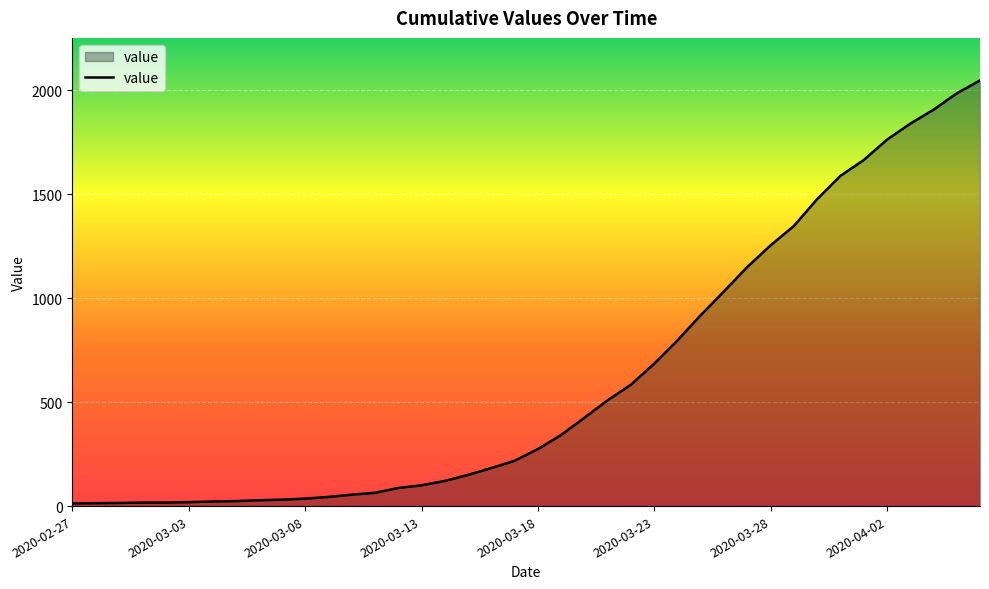

What is the greatest value displayed?

2047